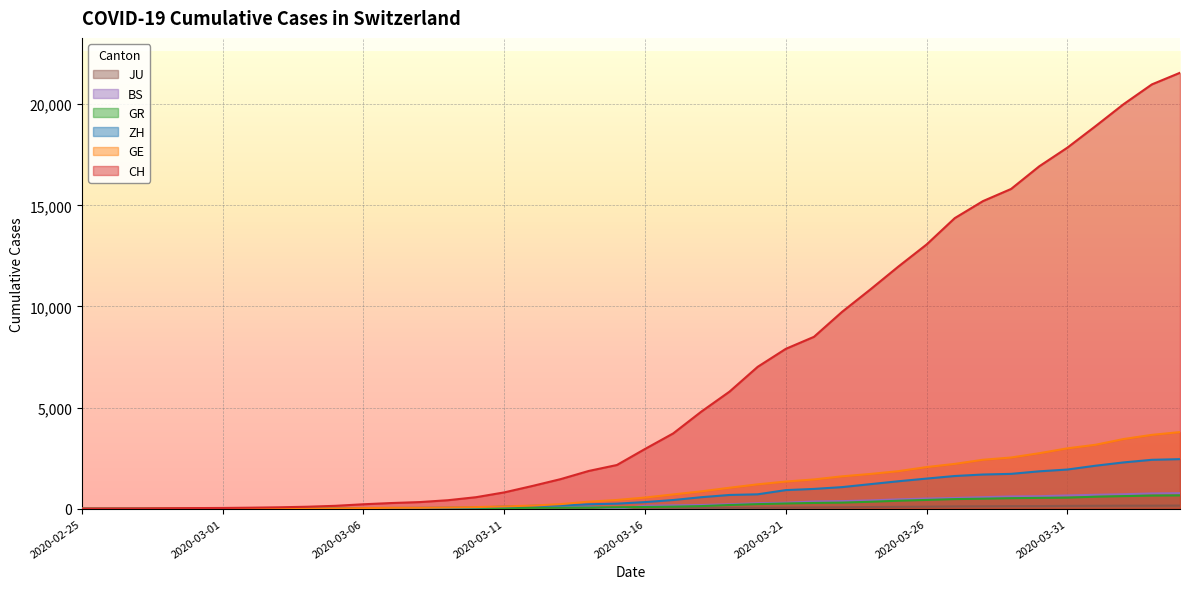

Does the chart display data point markers on the line(s)?

No